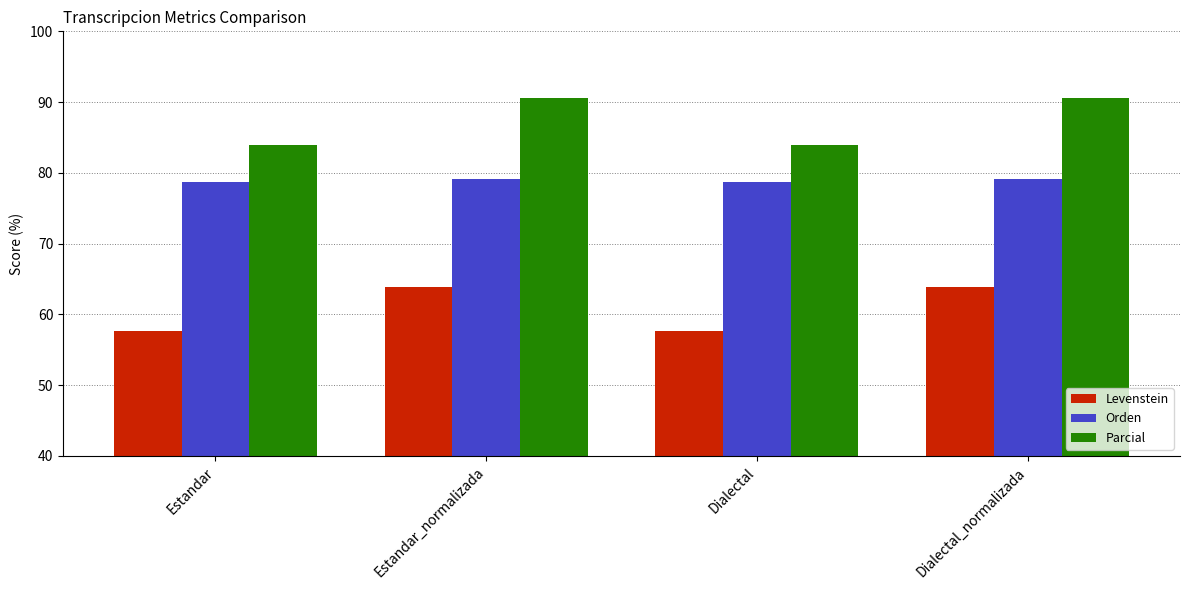

Between Estandar_normalizada and Dialectal, which series saw the biggest shift?

Parcial